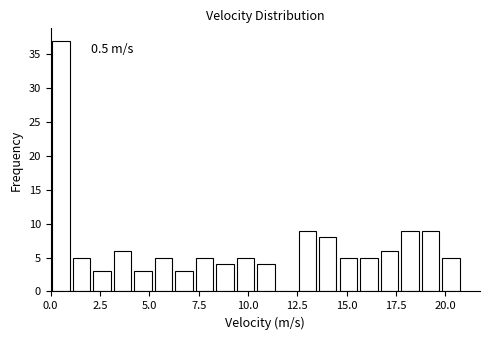

Read against the x-axis, roughly where is the centre of the tallest bar?

0.5